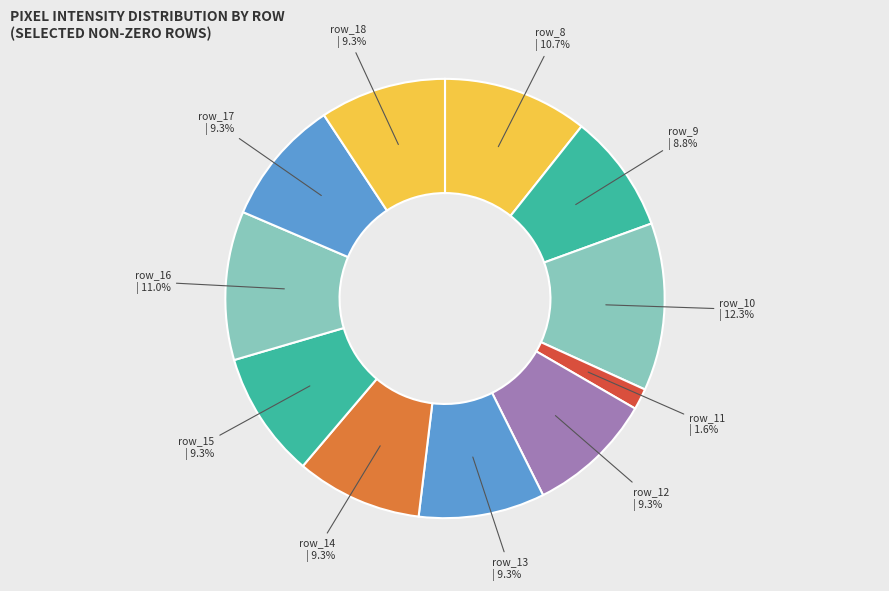

What is the largest slice in the pie chart?

row_10 | 12.3%